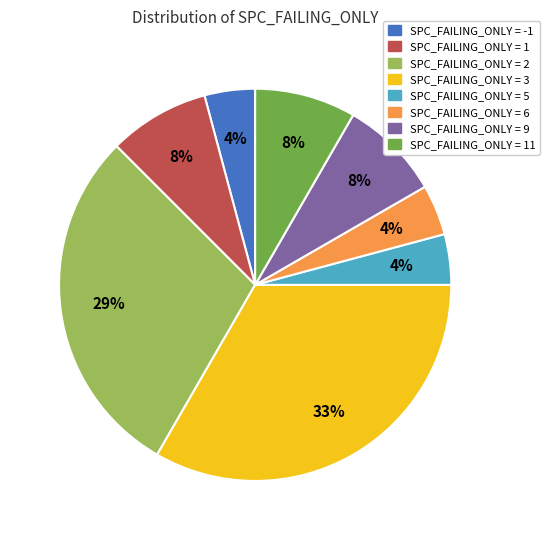

Is there any slice that represents more than half of the pie?

No